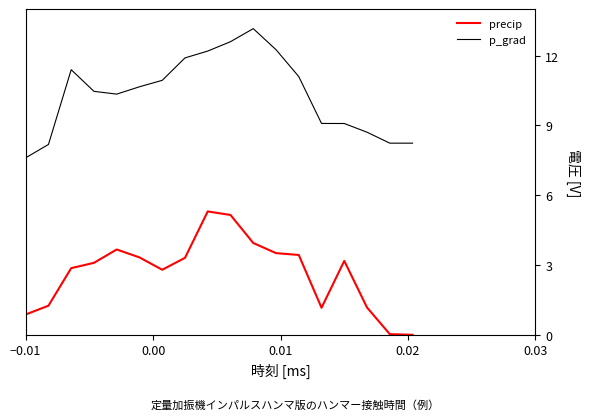

True or false: precip and p_grad intersect in this chart.

False